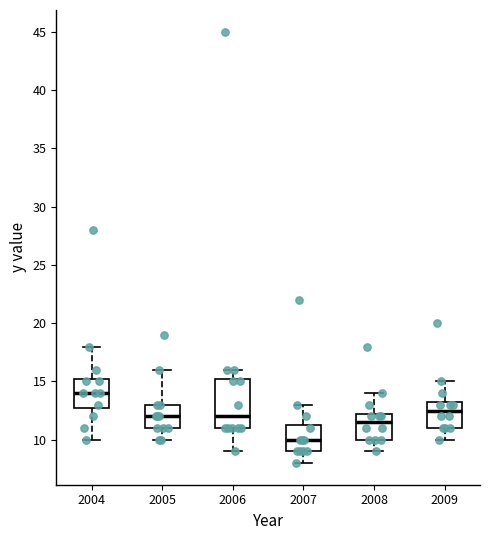

Reading left to right, transcribe this box plot: for each box, give where its median line is, the range the box spans, and where its two whiskers end, as read against the y-axis. The values are not printed on the chart, so give them approximately, as read against the axis.

2004: median 14.0, box 13.0 to 15.5, whiskers 10.0 to 18.0
2005: median 12.0, box 11.0 to 13.0, whiskers 10.0 to 16.0
2006: median 12.0, box 11.0 to 15.5, whiskers 9.0 to 16.0
2007: median 10.0, box 9.0 to 11.5, whiskers 8.0 to 13.0
2008: median 11.5, box 10.0 to 12.5, whiskers 9.0 to 14.0
2009: median 12.5, box 11.0 to 13.5, whiskers 10.0 to 15.0